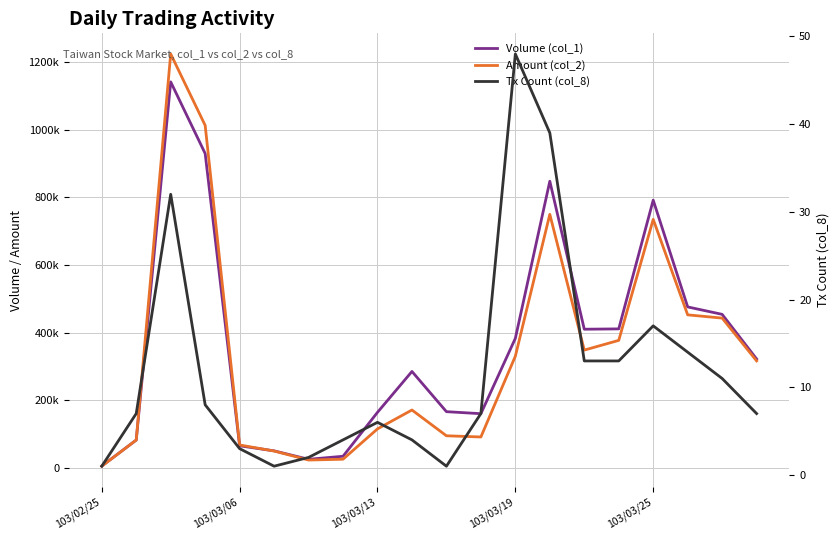

True or false: Tx Count (col_8) has a value of 4 at 9.

True